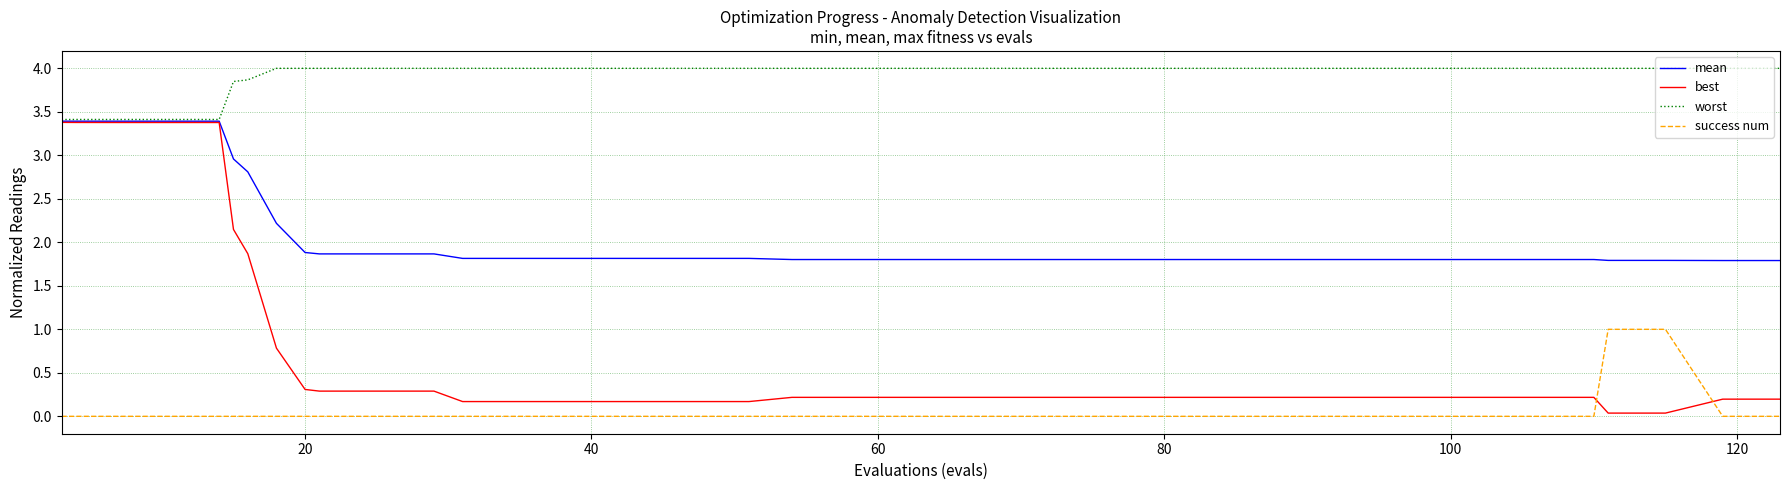

Does the chart display data point markers on the line(s)?

No